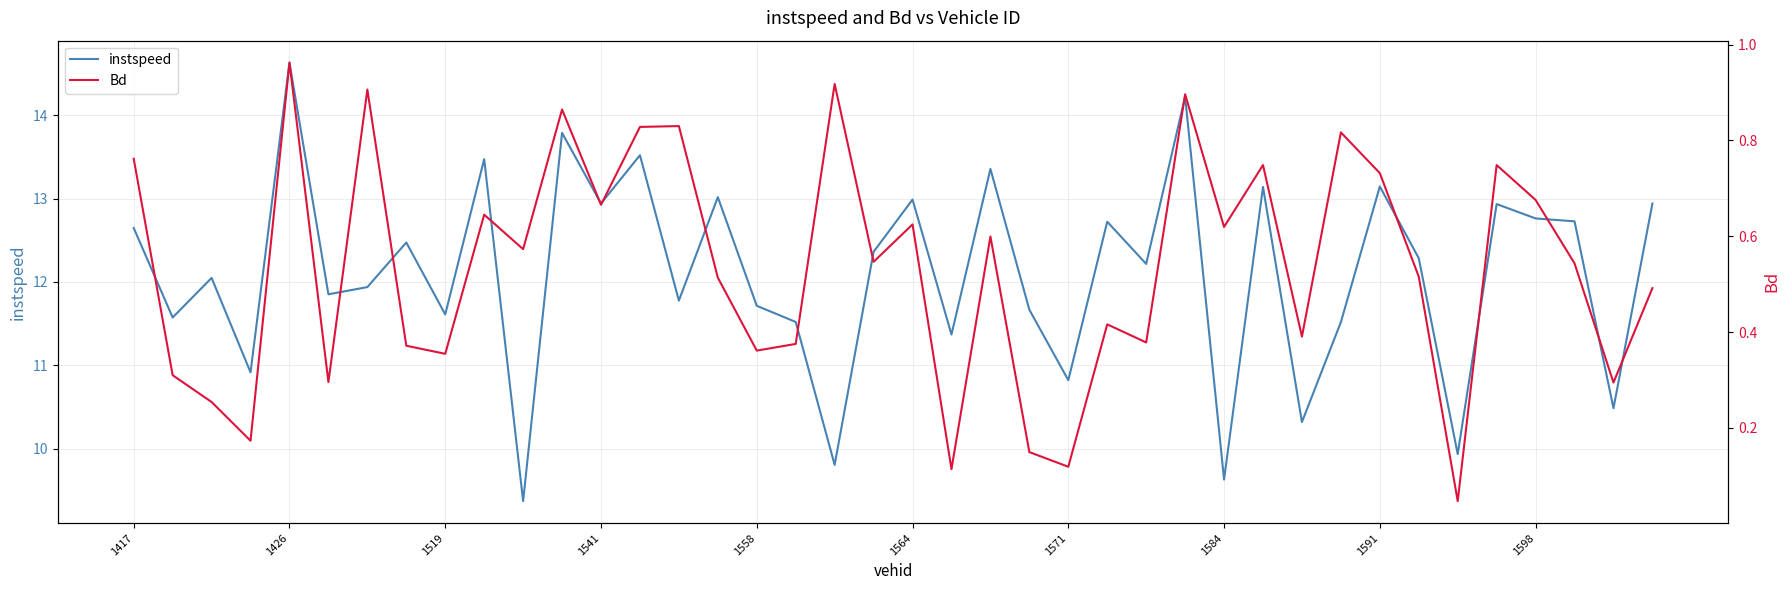

True or false: instspeed has a value of 22.3 at 35.

False